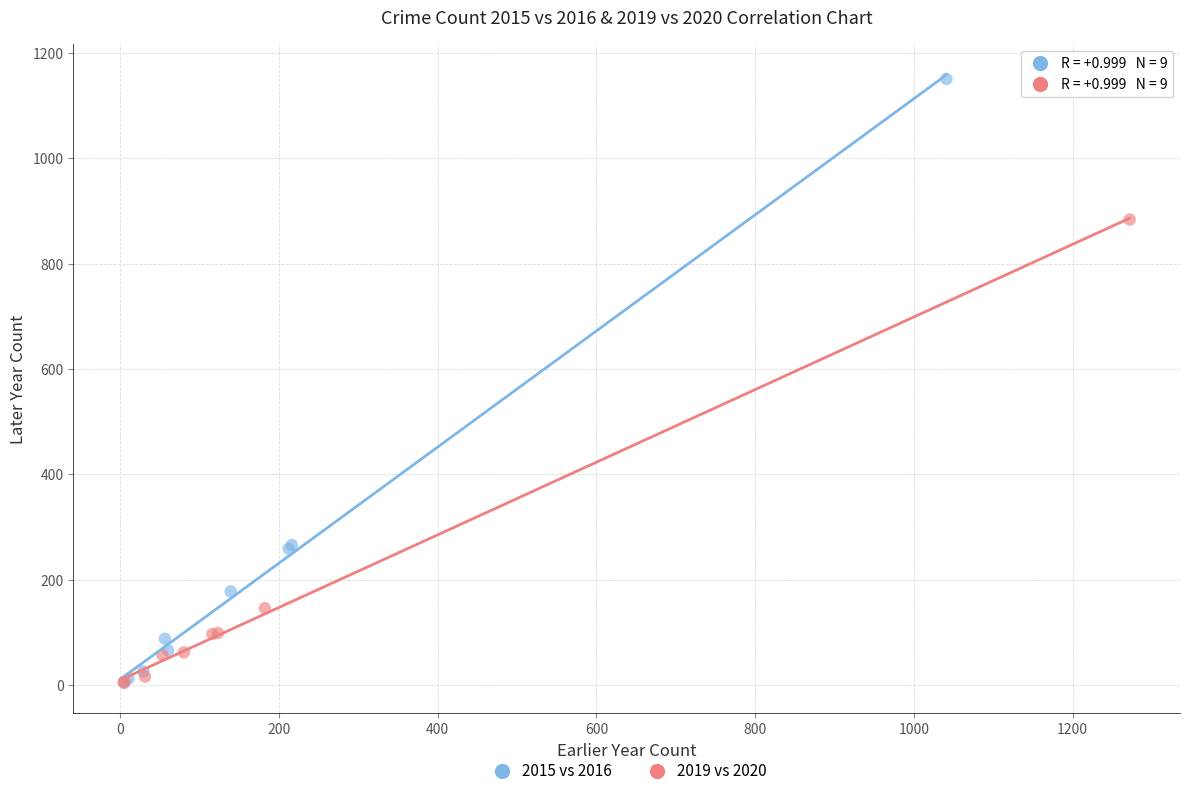

Which series contains the highest Y value?

2015 vs 2016